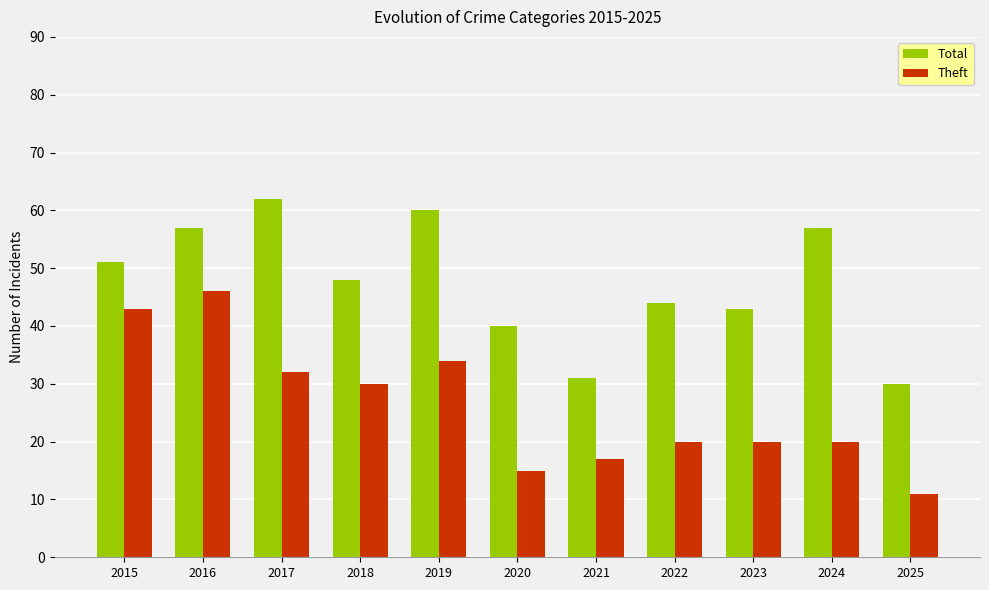

The value of Total at 2024 is 57. True or false?

True